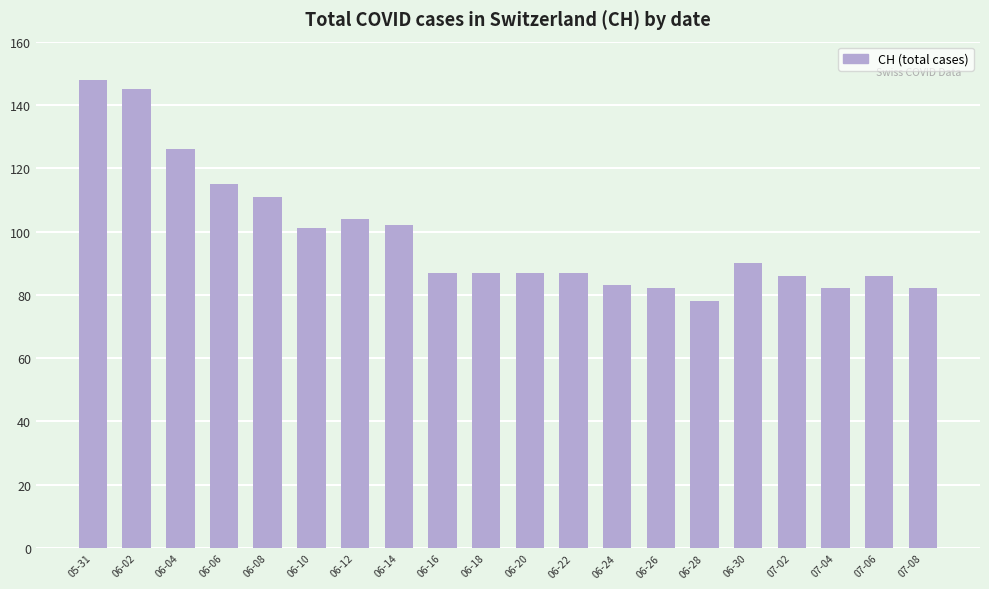

Reading right to left, extract all data points from this chart.

07-08=82	07-06=86	07-04=82	07-02=86	06-30=90	06-28=78	06-26=82	06-24=83	06-22=87	06-20=87	06-18=87	06-16=87	06-14=102	06-12=104	06-10=101	06-08=111	06-06=115	06-04=126	06-02=145	05-31=148